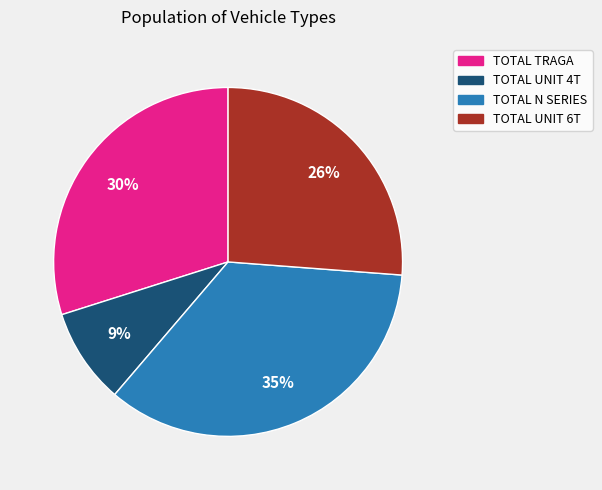

Between TOTAL UNIT 6T and TOTAL UNIT 4T, which is larger?

TOTAL UNIT 6T